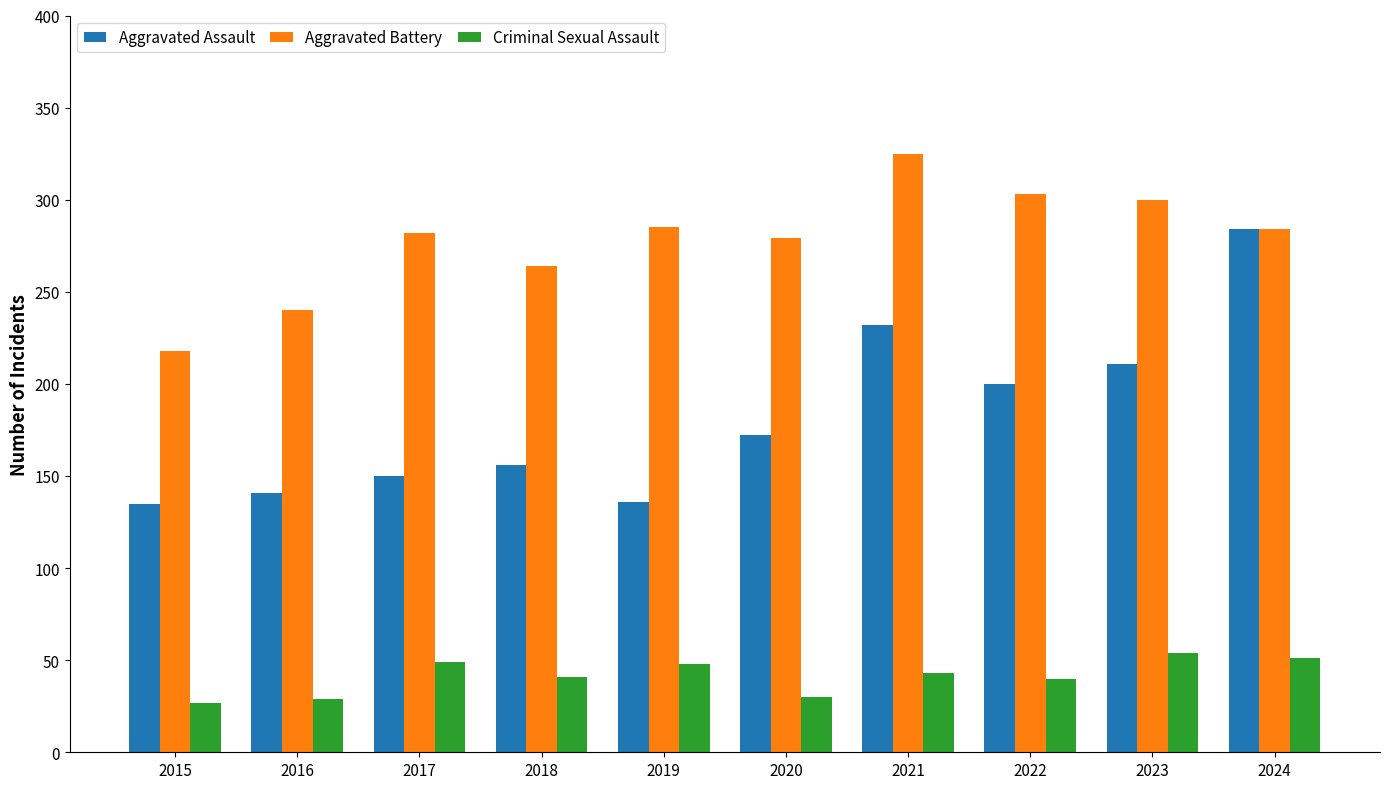

Count the number of data series in this chart.

3